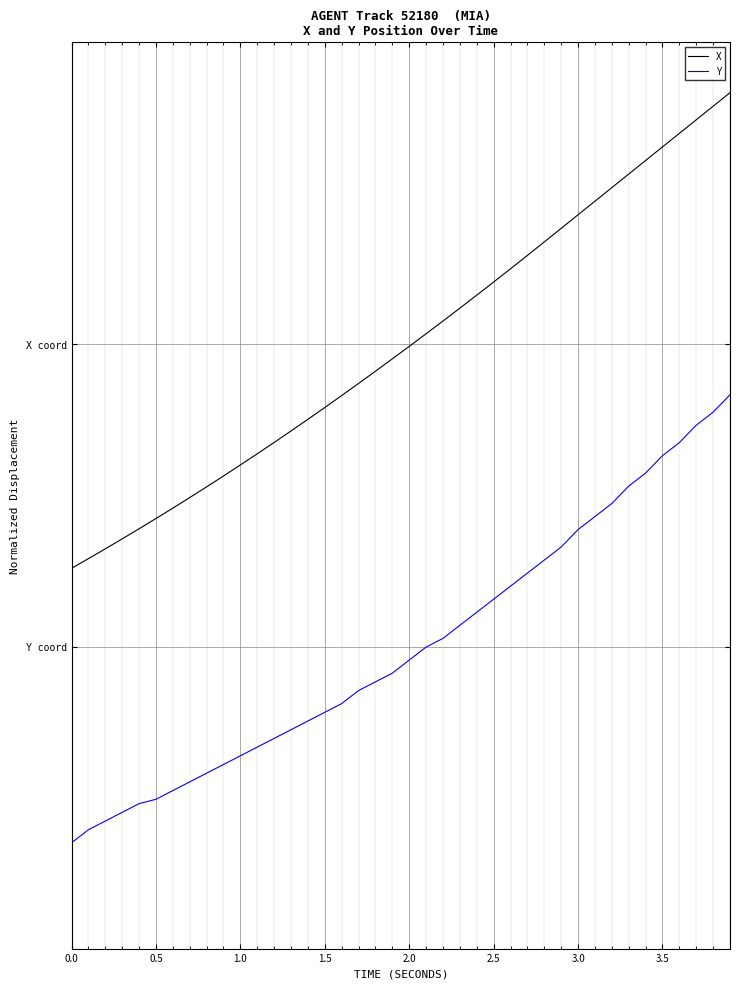

True or false: Y and X cross at least once.

False